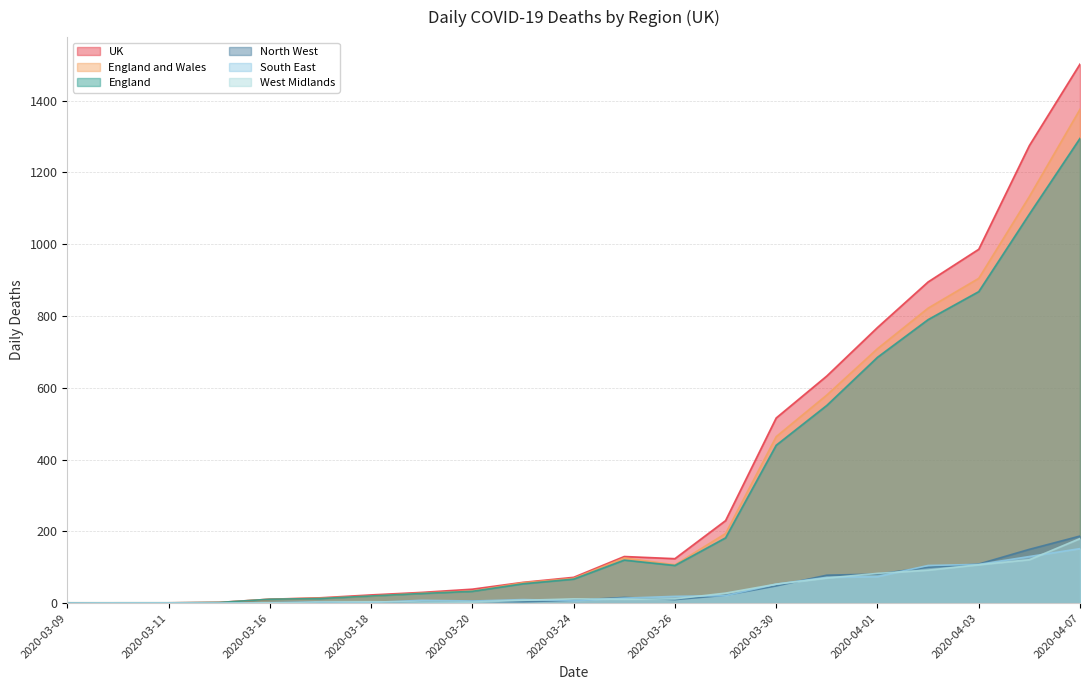

How many data points does each series have?

21